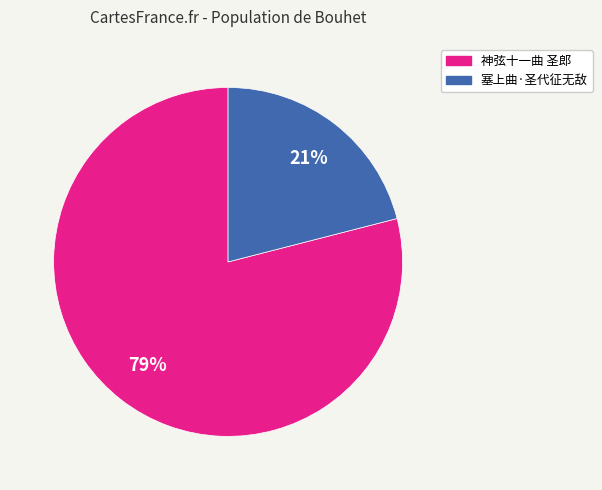

Approximately how many times larger is the value at 神弦十一曲 圣郎 compared to 塞上曲·圣代征无敌?

3.8